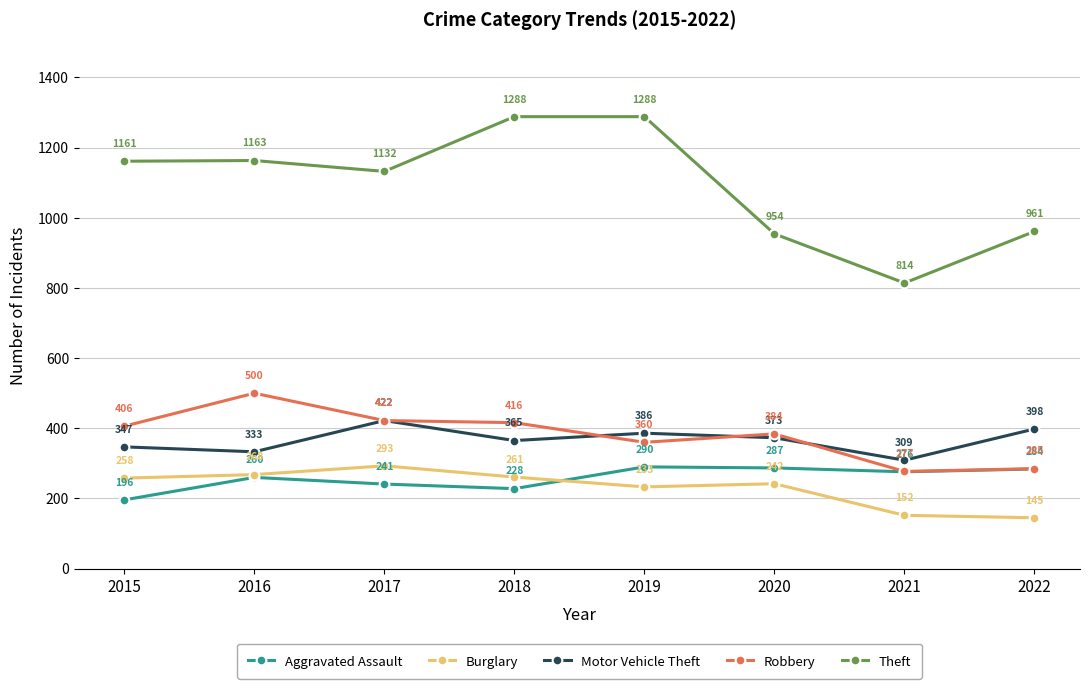

Reading left to right, transcribe all the data shown in this chart.

Aggravated Assault: 196	260	241	228	290	287	276	284
Burglary: 258	268	293	261	233	242	152	145
Motor Vehicle Theft: 347	333	422	365	386	373	309	398
Robbery: 406	500	422	416	360	384	277	285
Theft: 1161	1163	1132	1288	1288	954	814	961